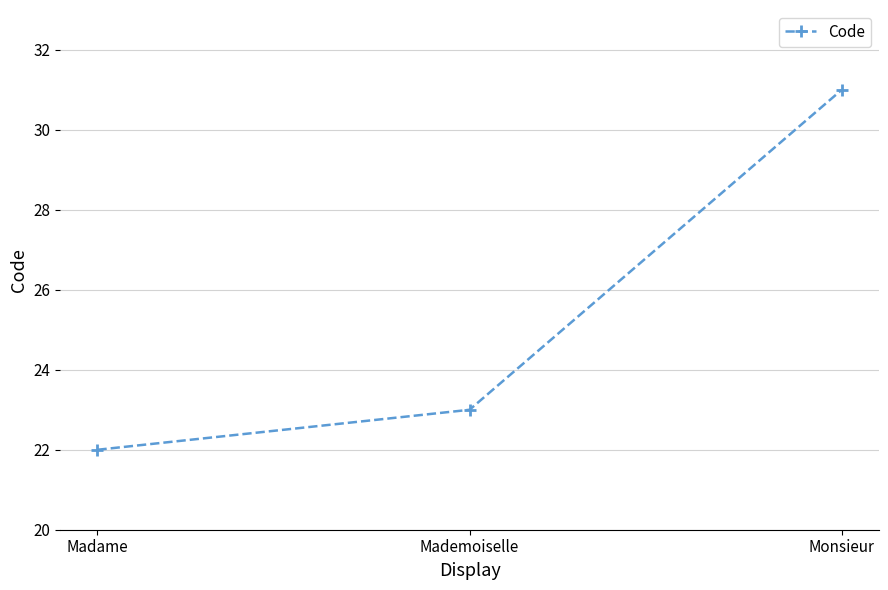

Does the chart have visible grid lines?

Yes